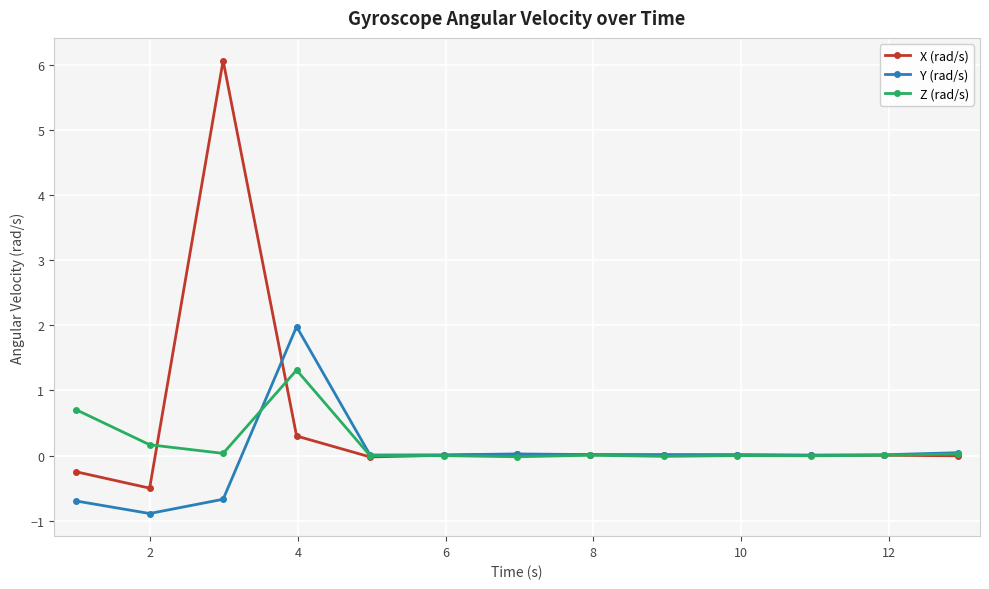

What is the highest value of the Z (rad/s) series?

1.3